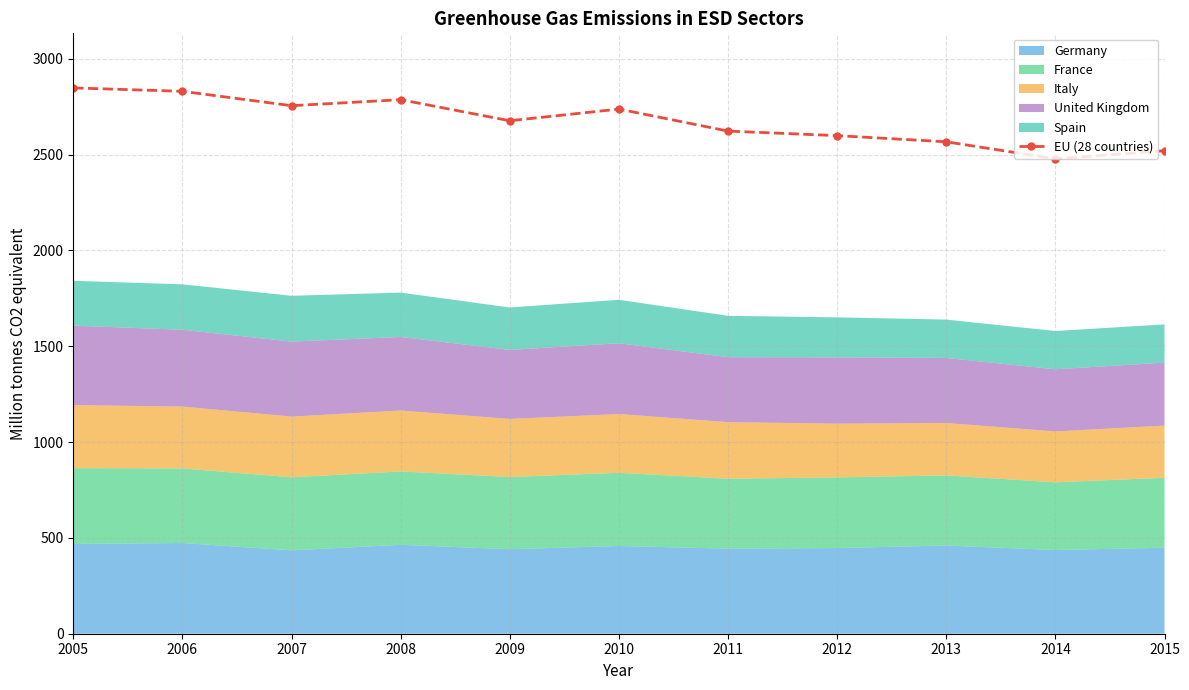

Where is the first local maximum?

2008